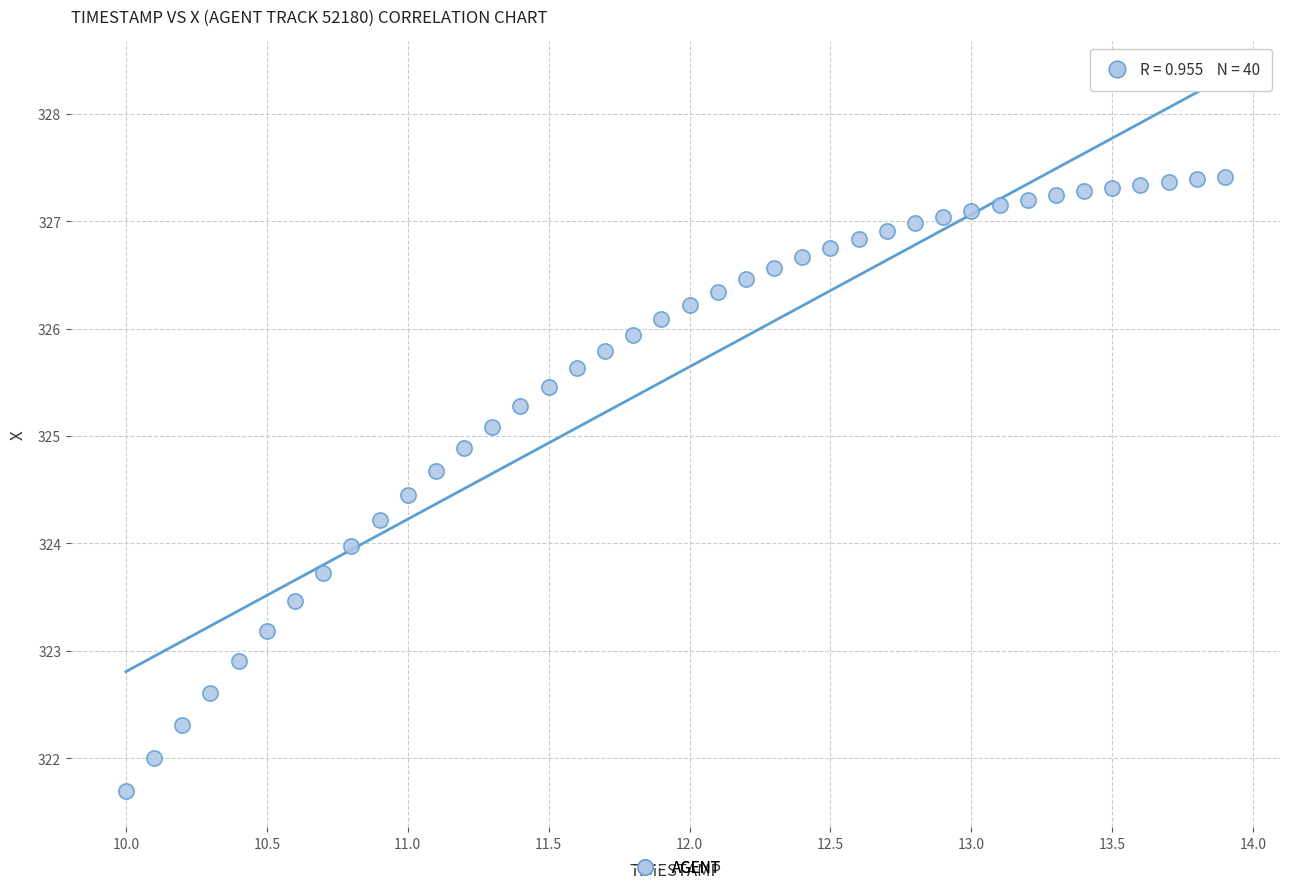

What is the range of X values (max minus min)?

3.9